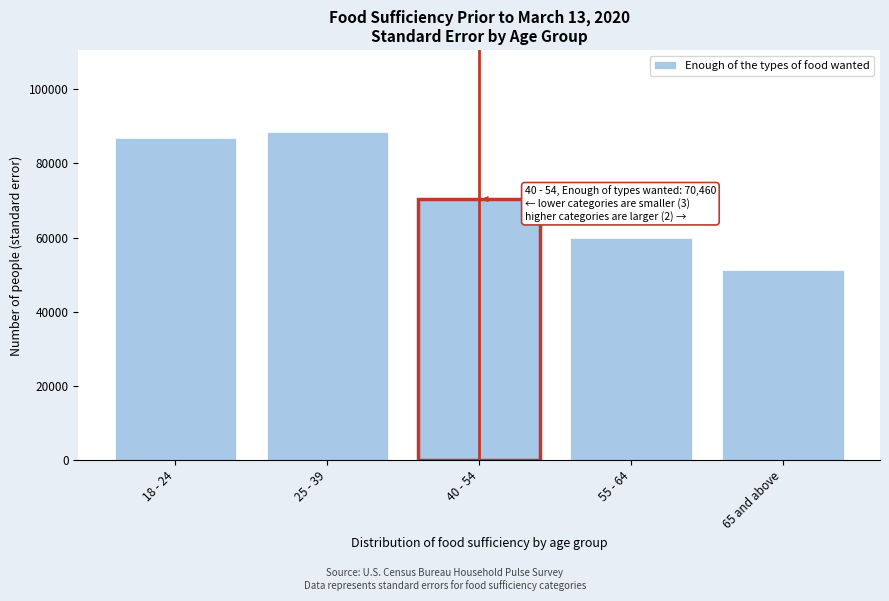

Reading left to right, extract all data points from this chart.

86710.5	88359.0	70459.5	59794.6	51375.4